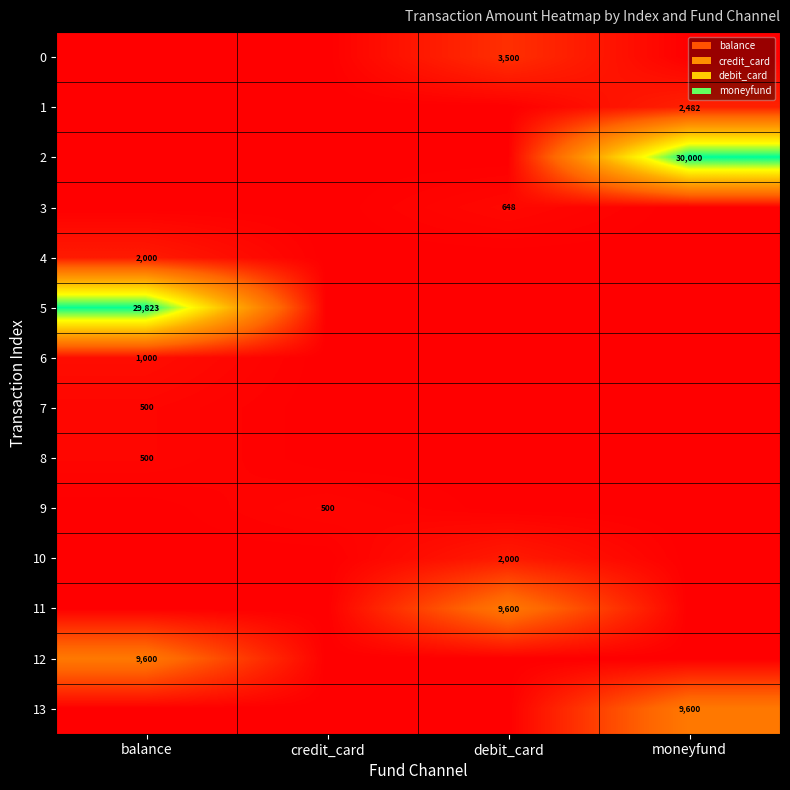

What is the total value across all series at moneyfund?

42082.0